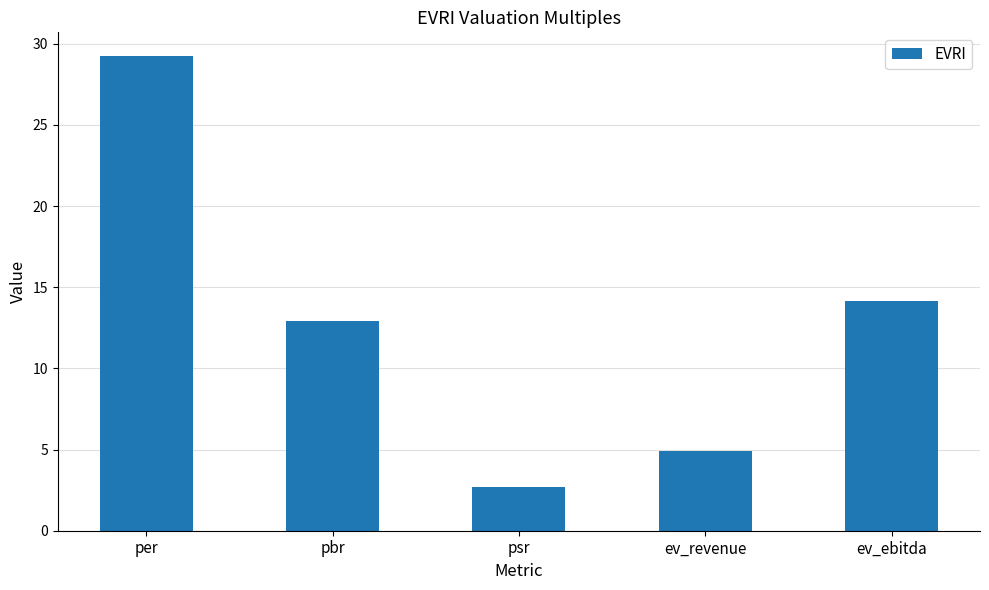

Between pbr and psr, which is larger?

pbr